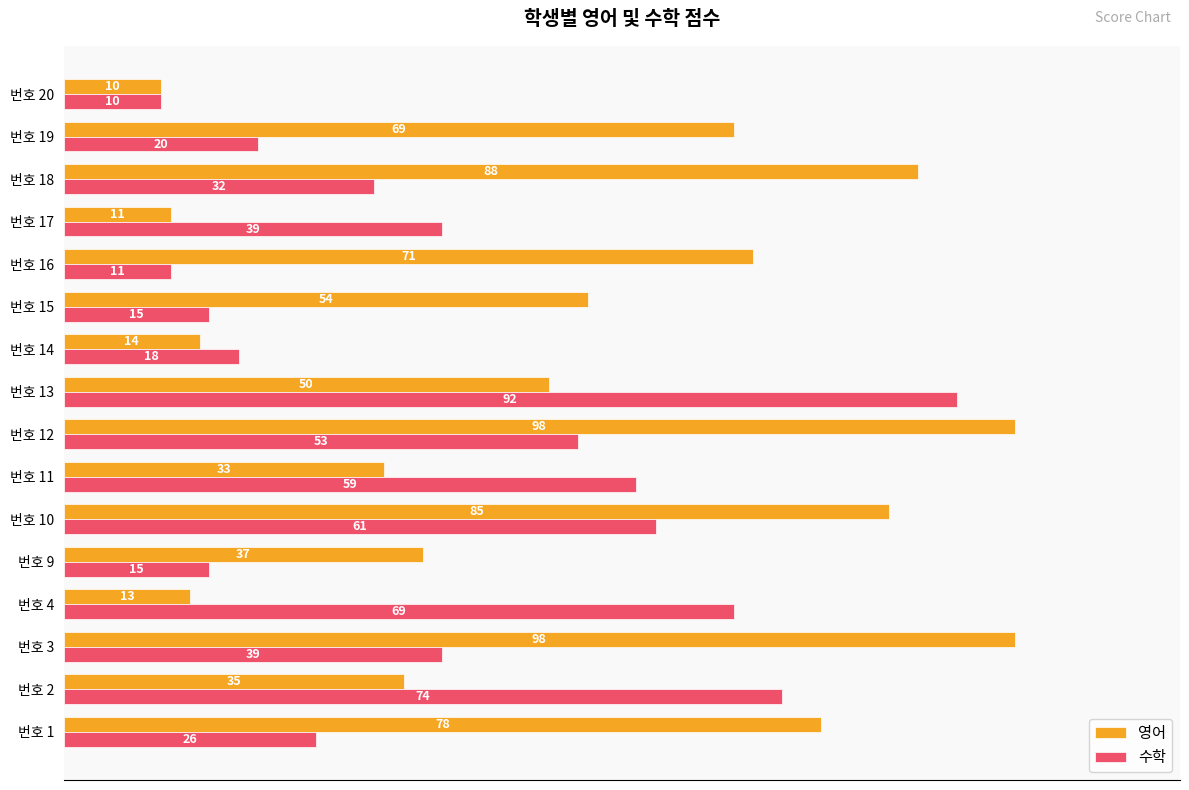

At how many categories does at least one series exceed 48?

12